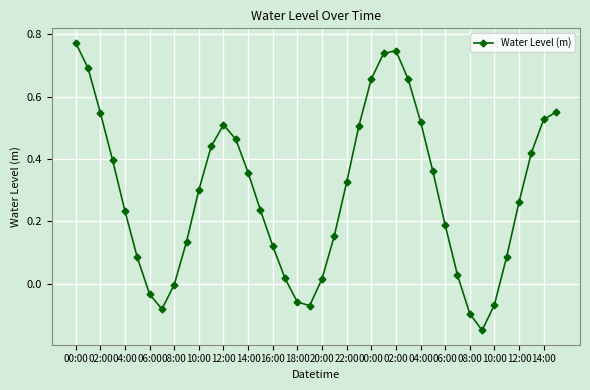

True or false: there are more than 0 points higher than both neighbors.

True